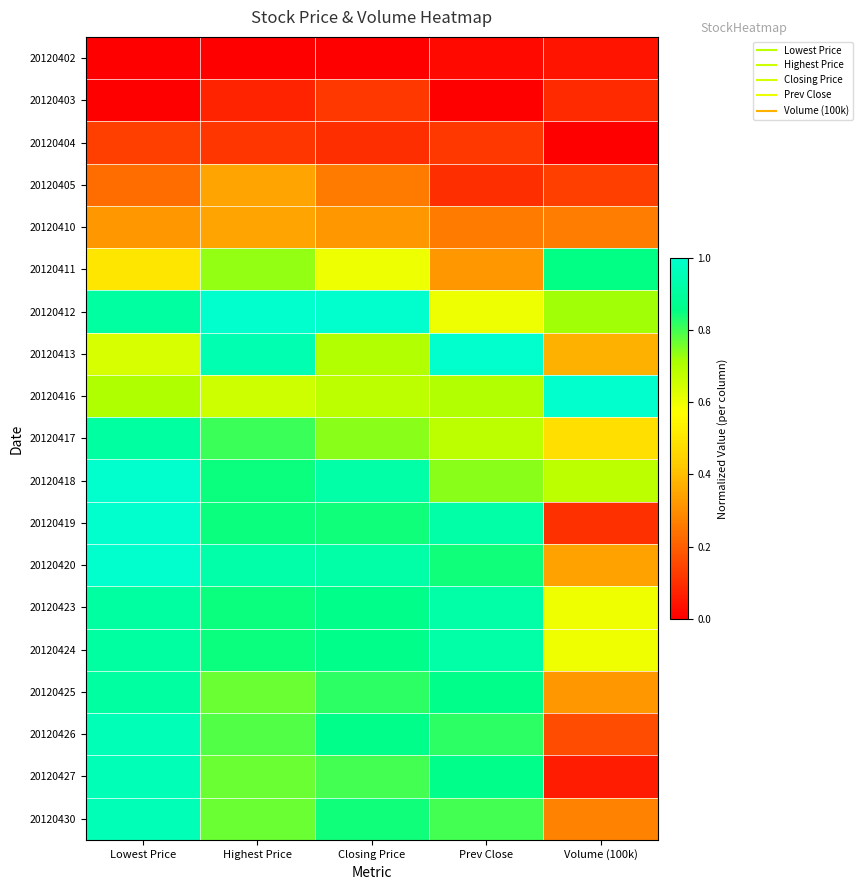

Reading right to left, list all the values displayed in this chart.

20120402: Volume (100k)=0.0	Prev Close=0.0	Closing Price=0.0	Highest Price=0.0	Lowest Price=0.0
20120403: Volume (100k)=0.1	Prev Close=0.0	Closing Price=0.1	Highest Price=0.1	Lowest Price=0.0
20120404: Volume (100k)=0.0	Prev Close=0.1	Closing Price=0.1	Highest Price=0.1	Lowest Price=0.1
20120405: Volume (100k)=0.1	Prev Close=0.1	Closing Price=0.3	Highest Price=0.3	Lowest Price=0.2
20120410: Volume (100k)=0.3	Prev Close=0.3	Closing Price=0.3	Highest Price=0.3	Lowest Price=0.3
20120411: Volume (100k)=0.9	Prev Close=0.3	Closing Price=0.6	Highest Price=0.7	Lowest Price=0.5
20120412: Volume (100k)=0.7	Prev Close=0.6	Closing Price=1.0	Highest Price=1.0	Lowest Price=0.9
20120413: Volume (100k)=0.4	Prev Close=1.0	Closing Price=0.7	Highest Price=0.9	Lowest Price=0.6
20120416: Volume (100k)=1.0	Prev Close=0.7	Closing Price=0.7	Highest Price=0.7	Lowest Price=0.7
20120417: Volume (100k)=0.5	Prev Close=0.7	Closing Price=0.7	Highest Price=0.8	Lowest Price=0.9
20120418: Volume (100k)=0.7	Prev Close=0.7	Closing Price=0.9	Highest Price=0.8	Lowest Price=1.0
20120419: Volume (100k)=0.1	Prev Close=0.9	Closing Price=0.8	Highest Price=0.8	Lowest Price=1.0
20120420: Volume (100k)=0.3	Prev Close=0.8	Closing Price=0.9	Highest Price=0.9	Lowest Price=1.0
20120423: Volume (100k)=0.6	Prev Close=0.9	Closing Price=0.9	Highest Price=0.8	Lowest Price=0.9
20120424: Volume (100k)=0.6	Prev Close=0.9	Closing Price=0.9	Highest Price=0.8	Lowest Price=0.9
20120425: Volume (100k)=0.3	Prev Close=0.9	Closing Price=0.8	Highest Price=0.8	Lowest Price=0.9
20120426: Volume (100k)=0.2	Prev Close=0.8	Closing Price=0.9	Highest Price=0.8	Lowest Price=1.0
20120427: Volume (100k)=0.1	Prev Close=0.9	Closing Price=0.8	Highest Price=0.8	Lowest Price=1.0
20120430: Volume (100k)=0.3	Prev Close=0.8	Closing Price=0.8	Highest Price=0.8	Lowest Price=1.0